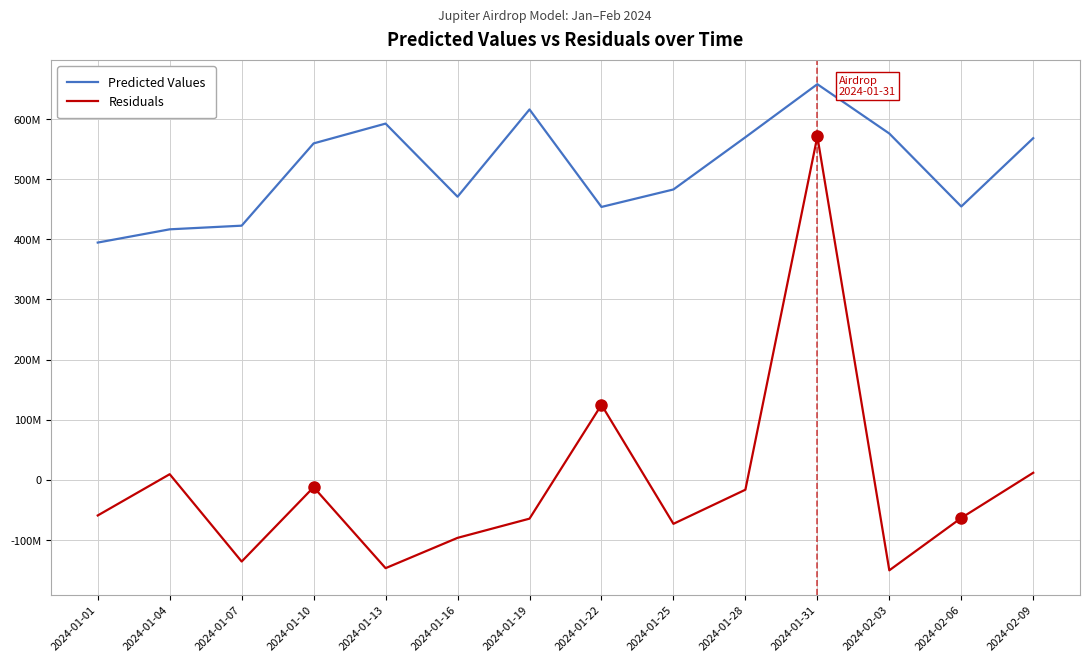

Which series has the widest spread of values?

Residuals